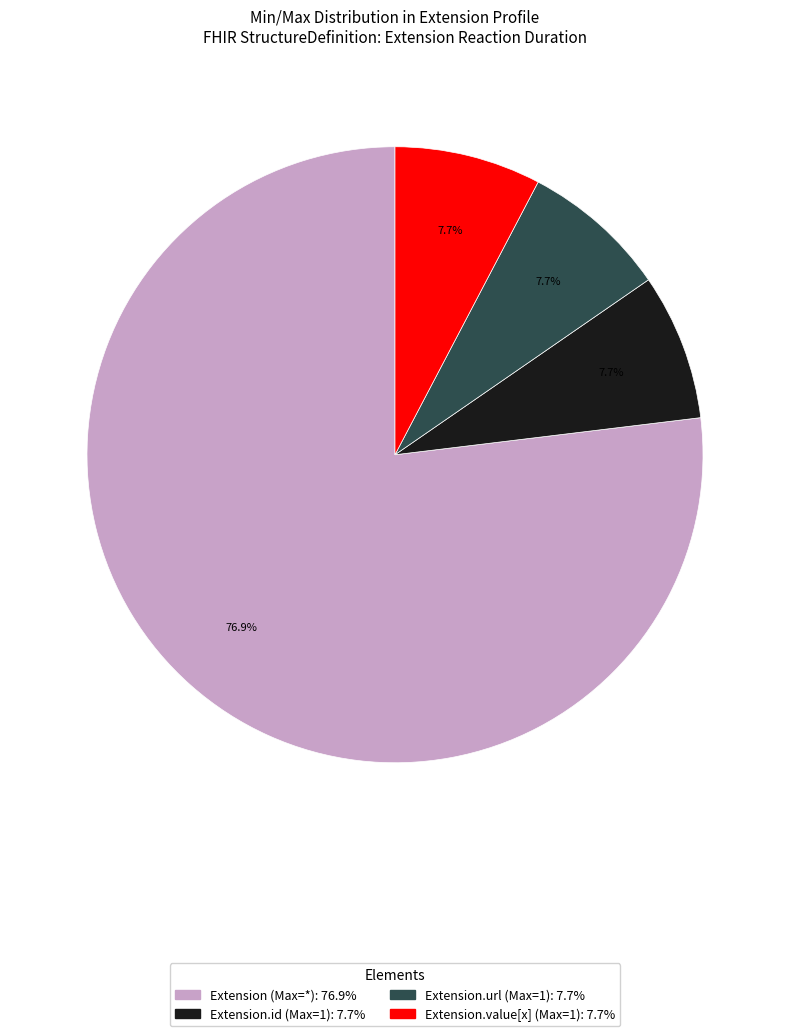

Is there a majority slice in this chart?

Yes